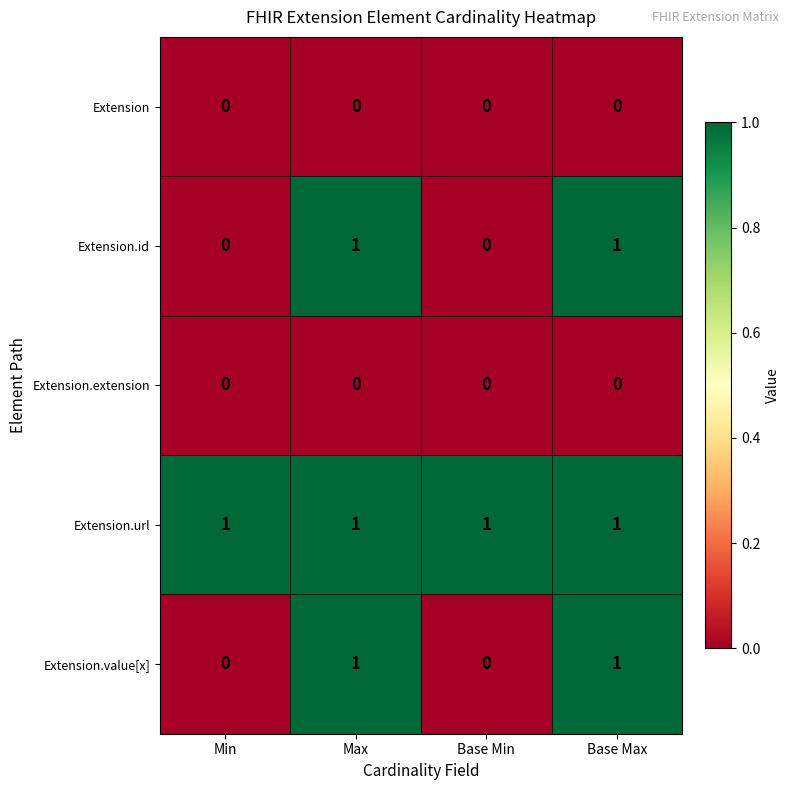

What is the difference between the highest and lowest values at Max?

1